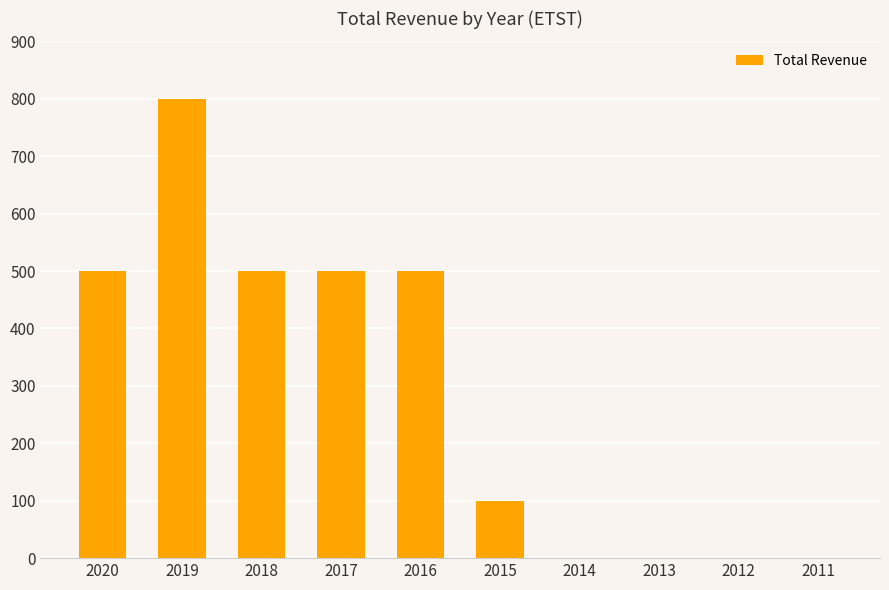

What is the change in value from 2016 to 2013?

-500